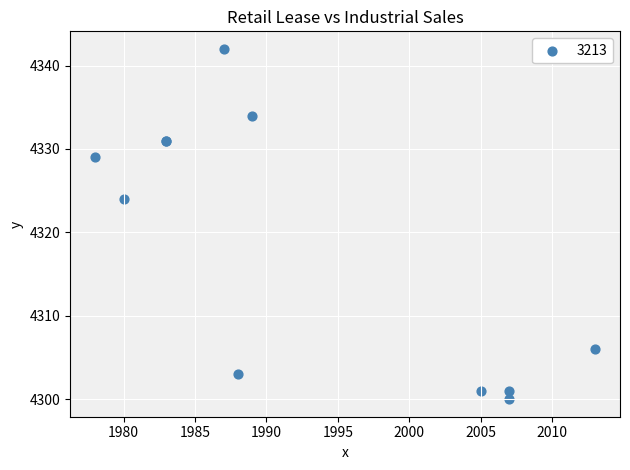

What Y value in the scatter plot is closest to 4321?

4324